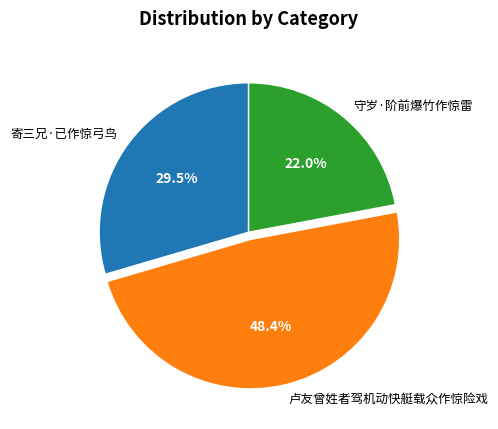

Approximately how many times larger is the value at 守岁·阶前爆竹作惊雷 compared to 卢友曾姓者驾机动快艇载众作惊险戏?

0.5